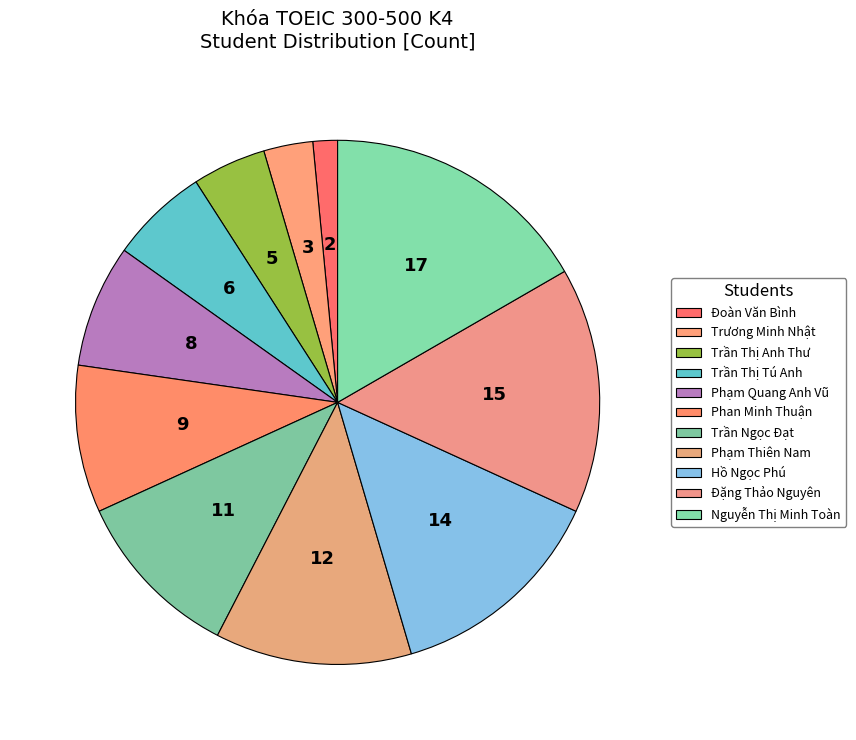

Does Trần Thị Anh Thư represent more than half of the total?

No